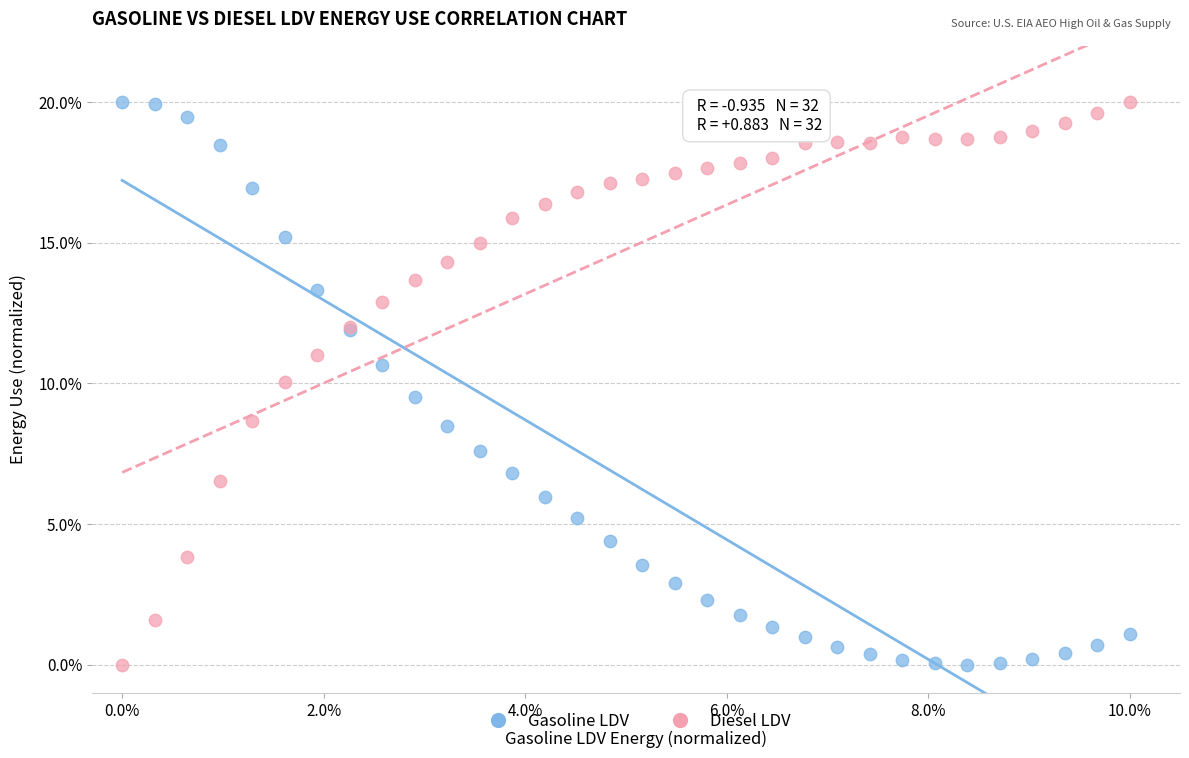

What is the X range (max minus min) for the scatter plot?

10.0